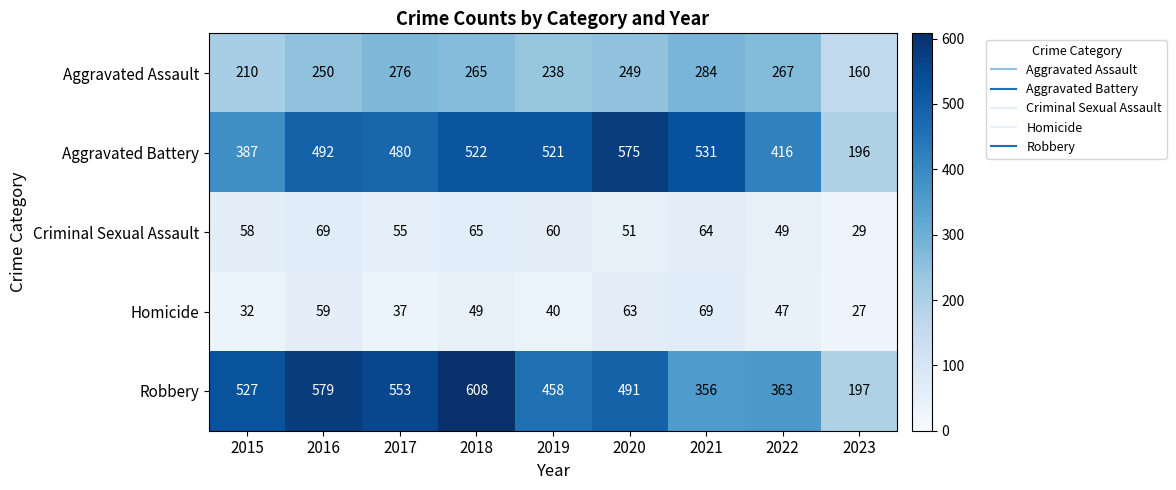

Which label corresponds to the largest value in the chart?

2018